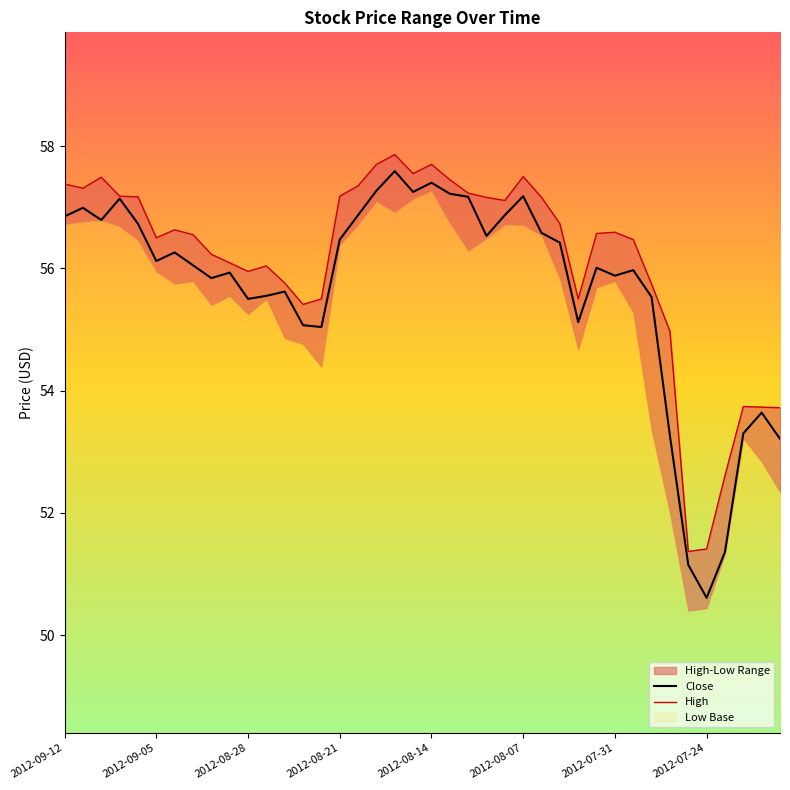

True or false: Close and High intersect in this chart.

False